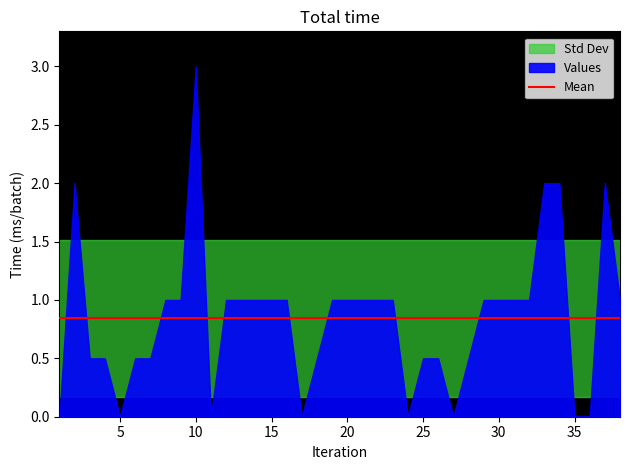

List the labels in order of value, smallest first.

1, 5, 11, 17, 24, 27, 35, 36, 3, 4, 6, 7, 18, 25, 26, 28, 8, 9, 12, 13, 14, 15, 16, 19, 20, 21, 22, 23, 29, 30, 31, 32, 38, 2, 33, 34, 37, 10